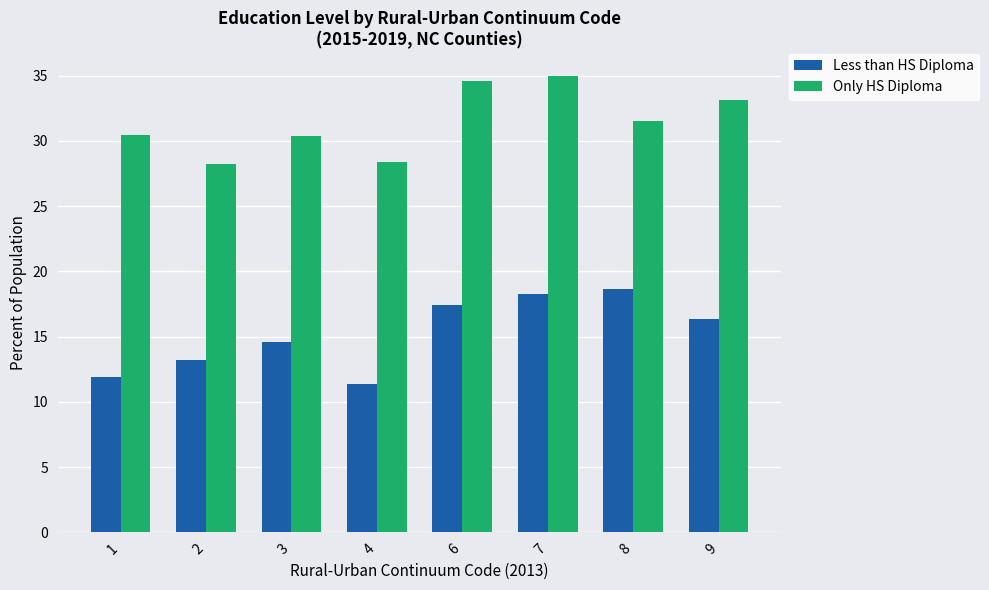

At 7, list the series in order from largest to smallest.

Only HS Diploma, Less than HS Diploma